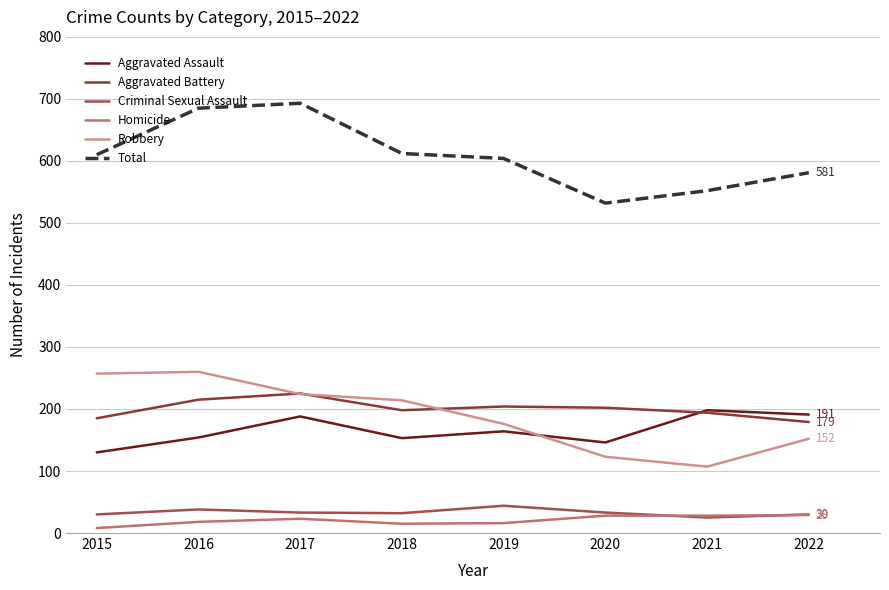

Where is Homicide nearest to the value 18?

2016